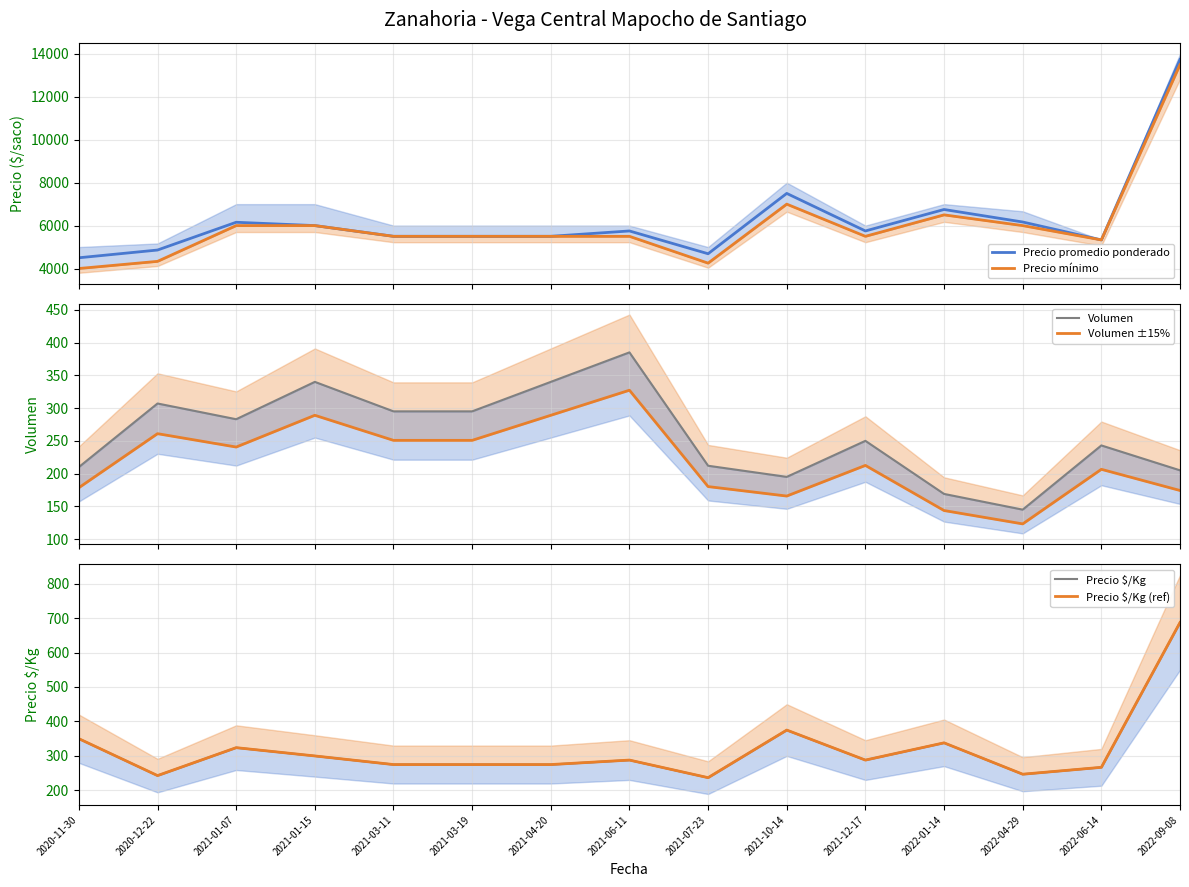

What position from the right is 2021-01-15?

12